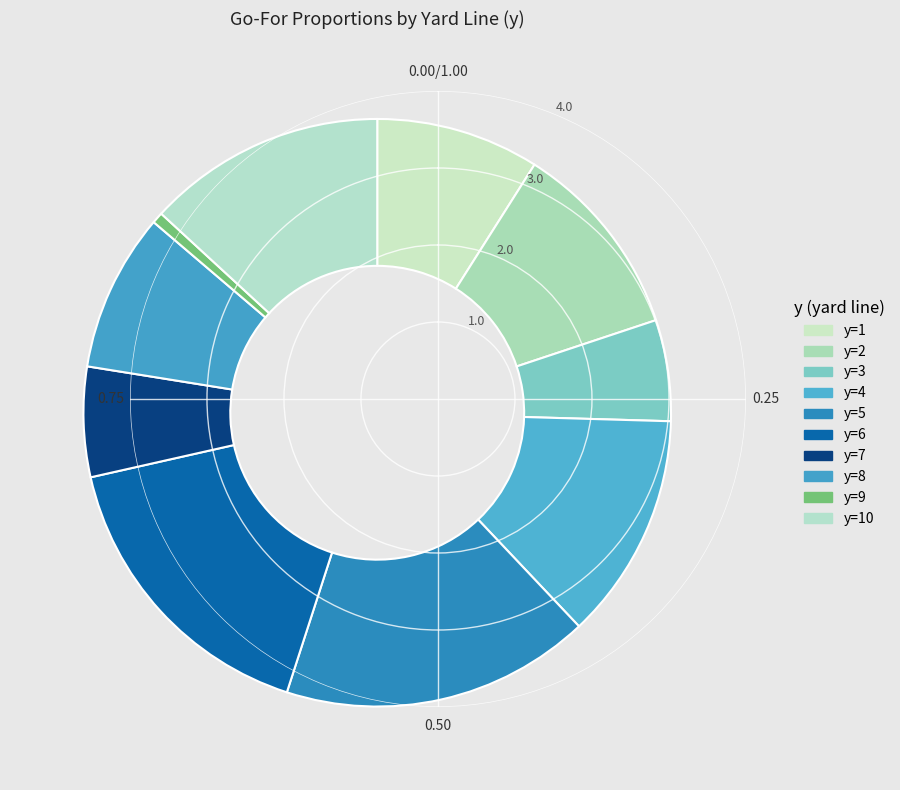

Is it true that y=2 is 24% of the pie?

False